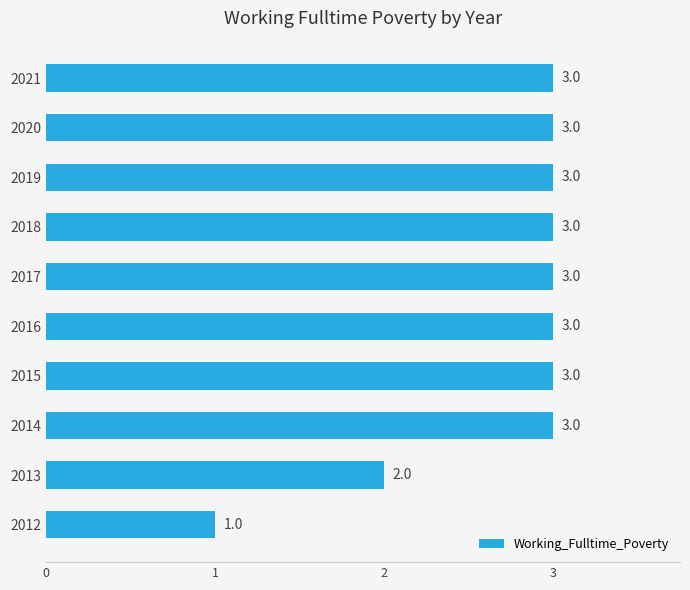

Reading top to bottom, extract all data points from this chart.

3	3	3	3	3	3	3	3	2	1